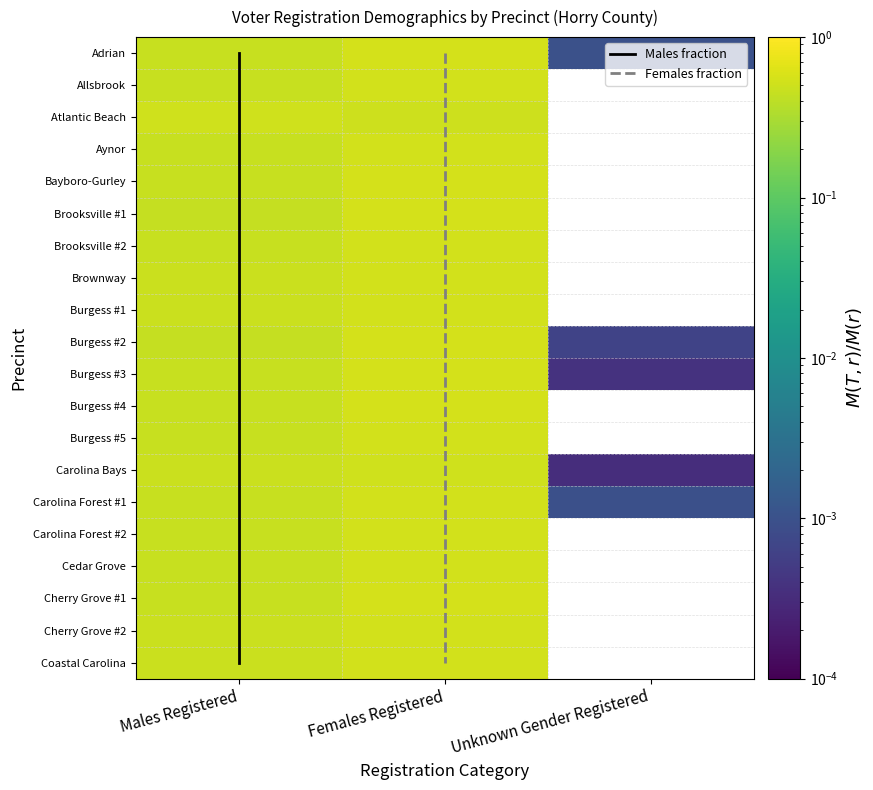

Is it true that Carolina Bays equals 0.0 at Unknown Gender Registered?

True